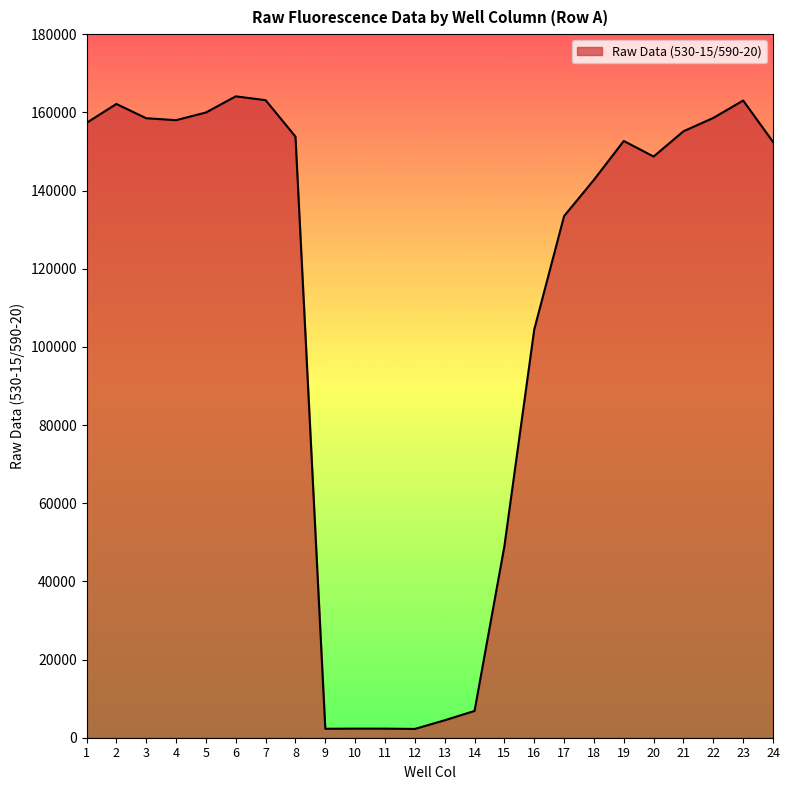

What is the greatest value displayed?

164093